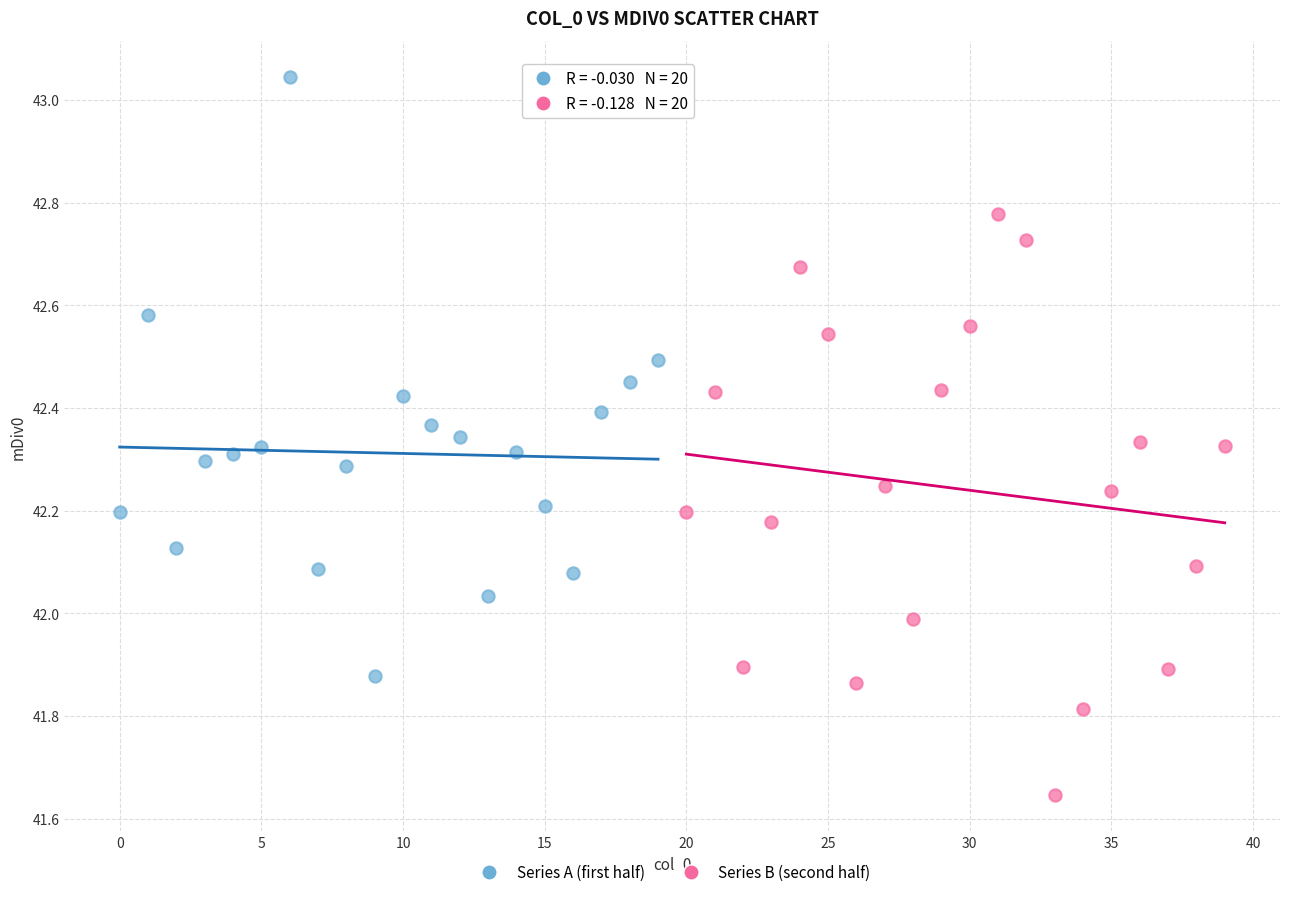

Which series reaches the maximum Y coordinate?

Series A (first half)